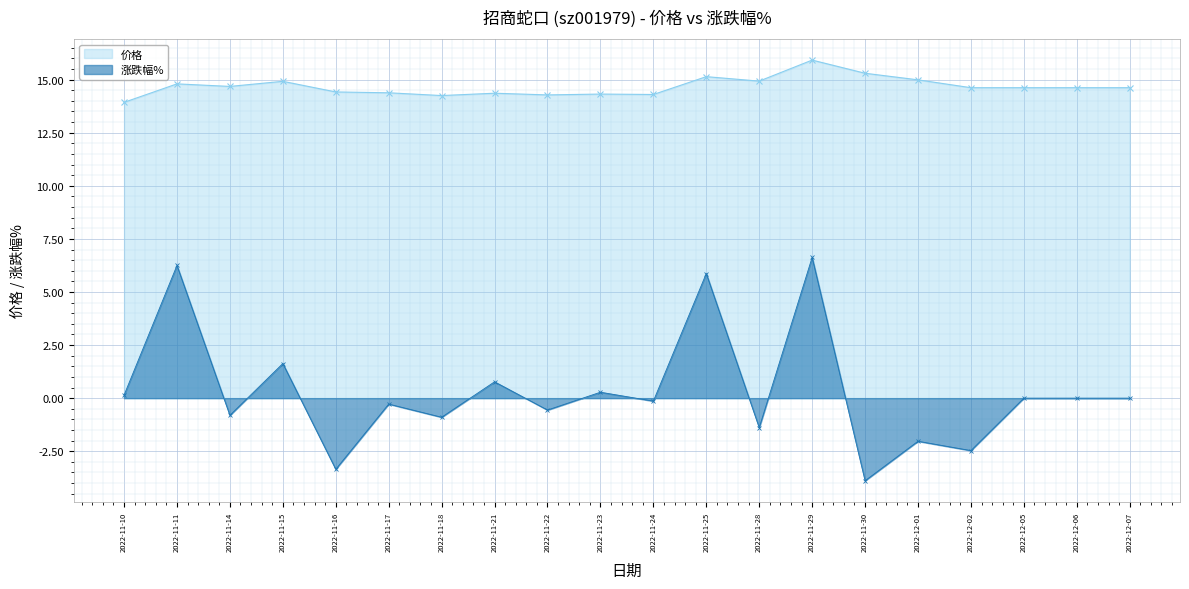

How many values in the 涨跌幅% series exceed 0?

7